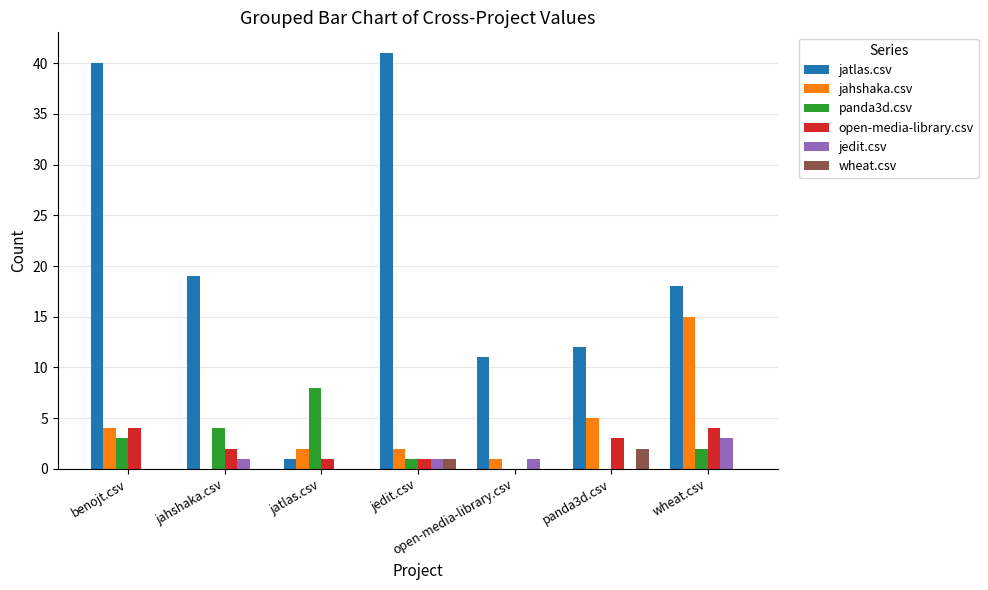

Where is open-media-library.csv nearest to the value 2?

jahshaka.csv